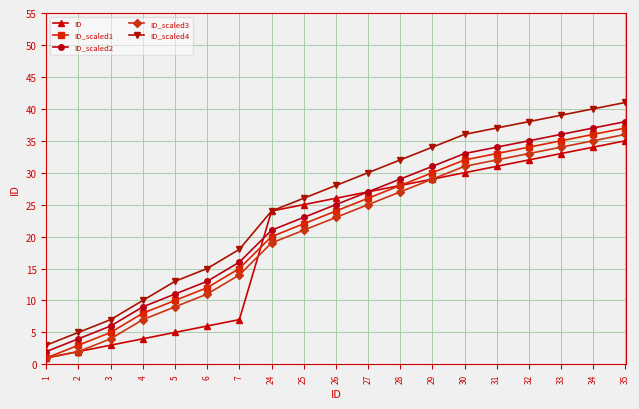

The ID_scaled4 series shows 46 at 29. True or false?

False